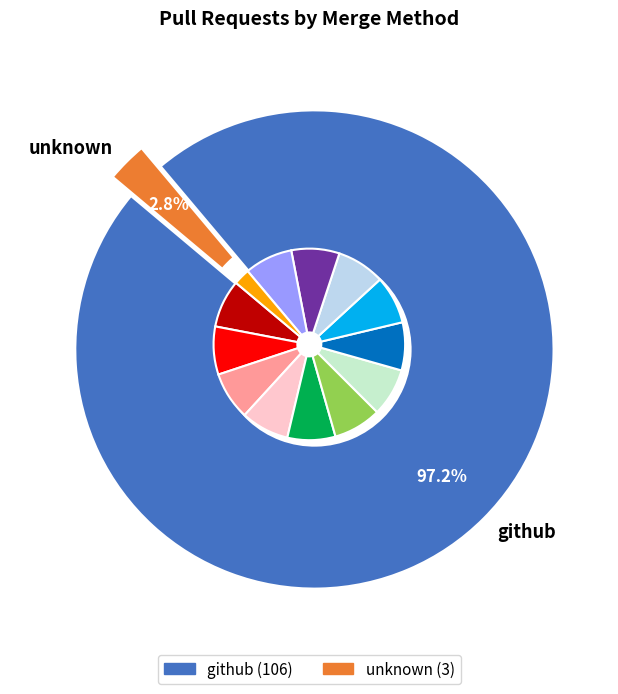

What is the smallest slice in the pie chart?

unknown